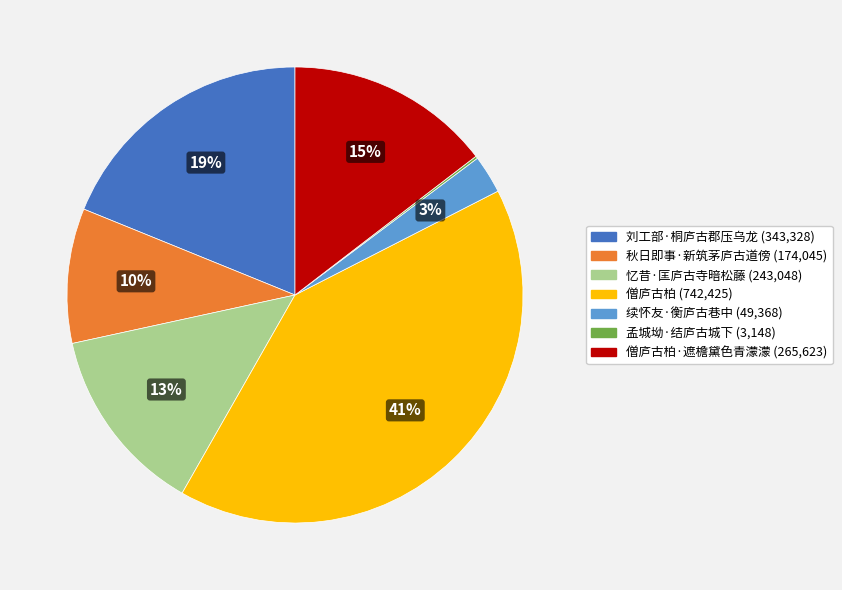

Is there any slice that represents more than half of the pie?

No